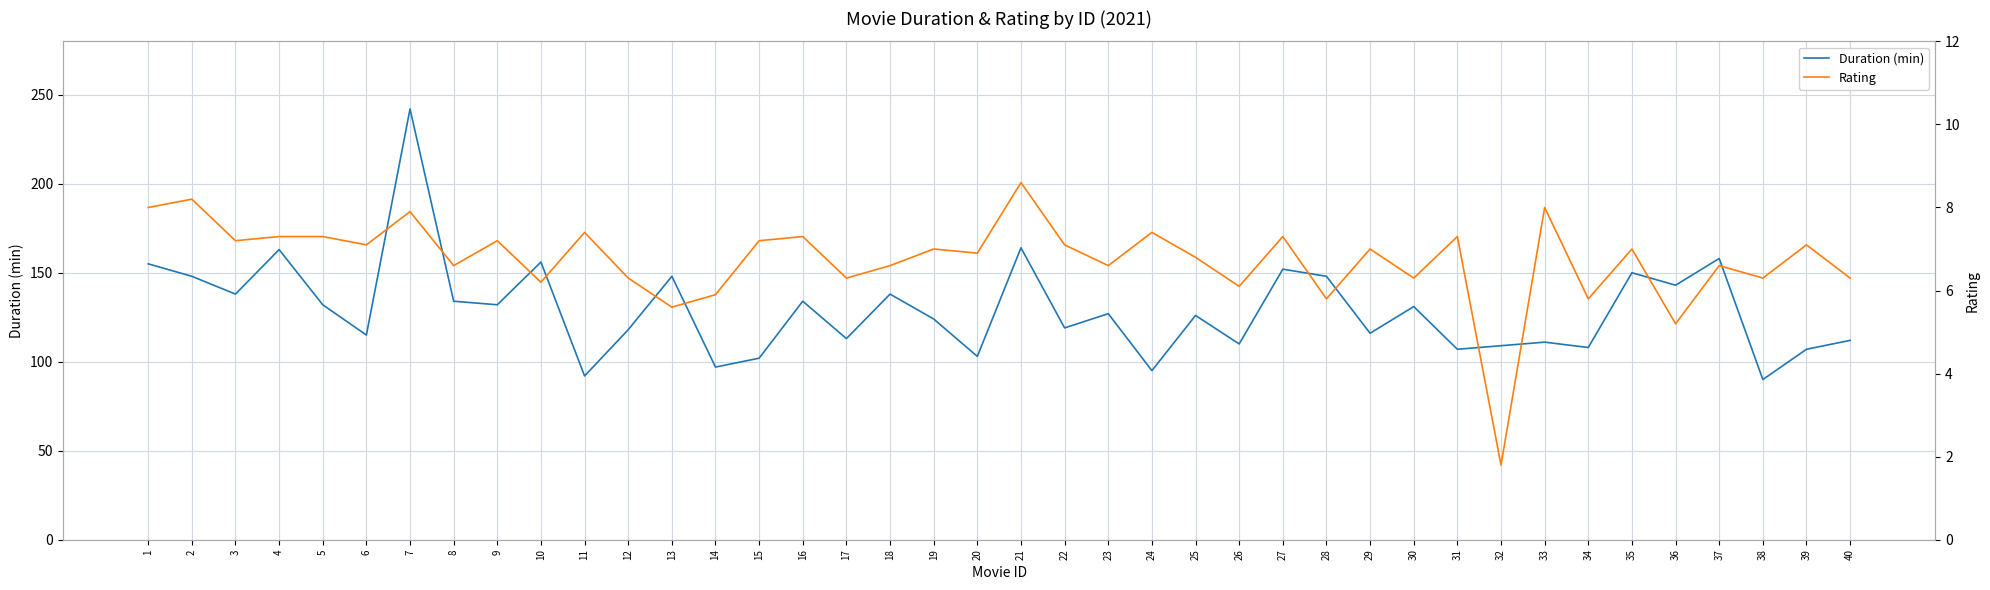

At 11, list the series in order from largest to smallest.

Duration (min), Rating